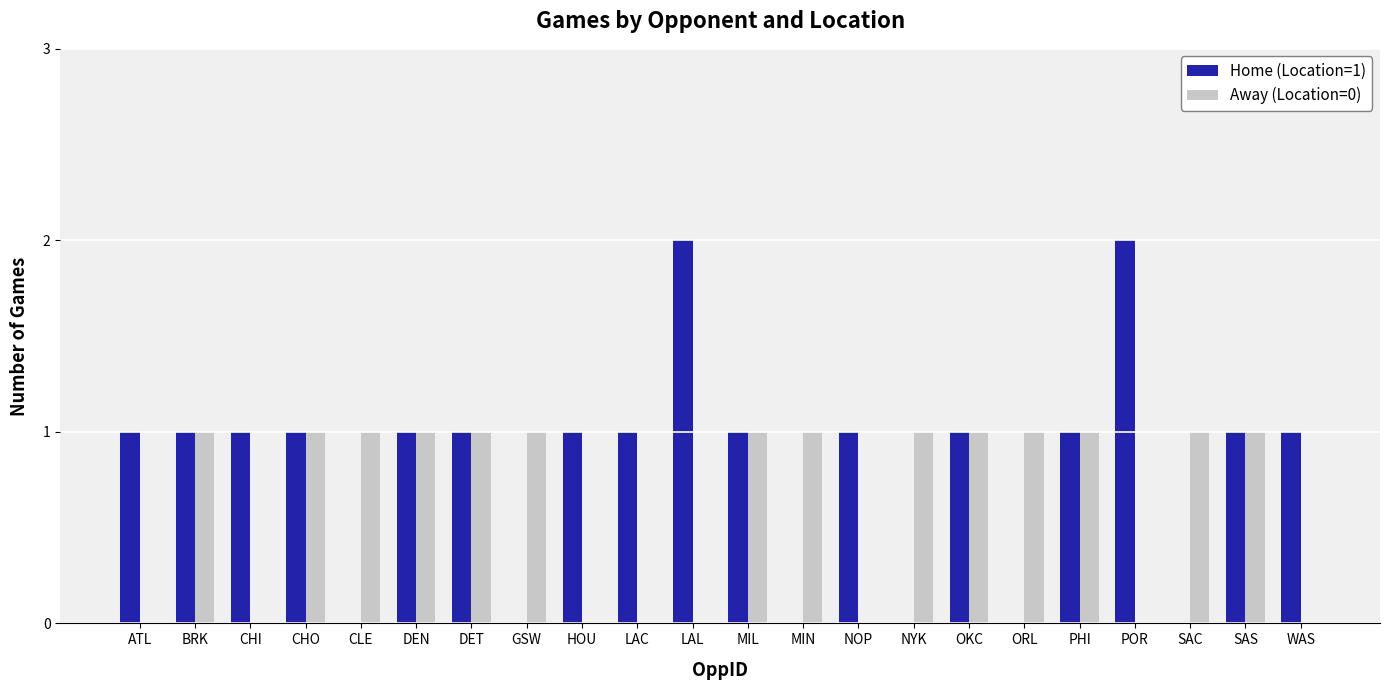

Is the value of Home (Location=1) at POR greater than the value of Away (Location=0) at POR?

Yes